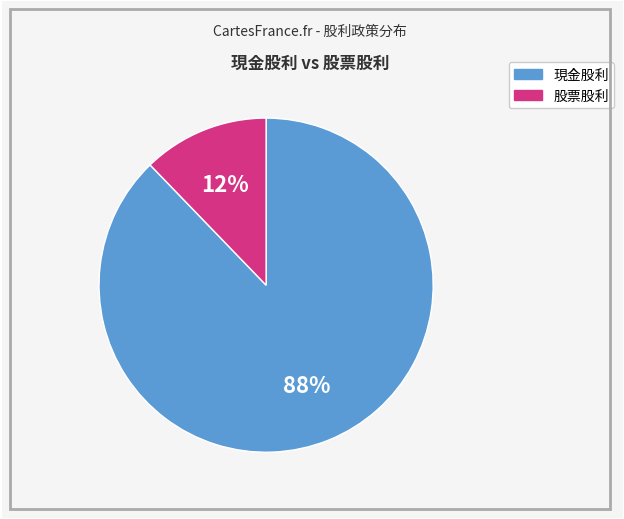

Is there a majority slice in this chart?

Yes